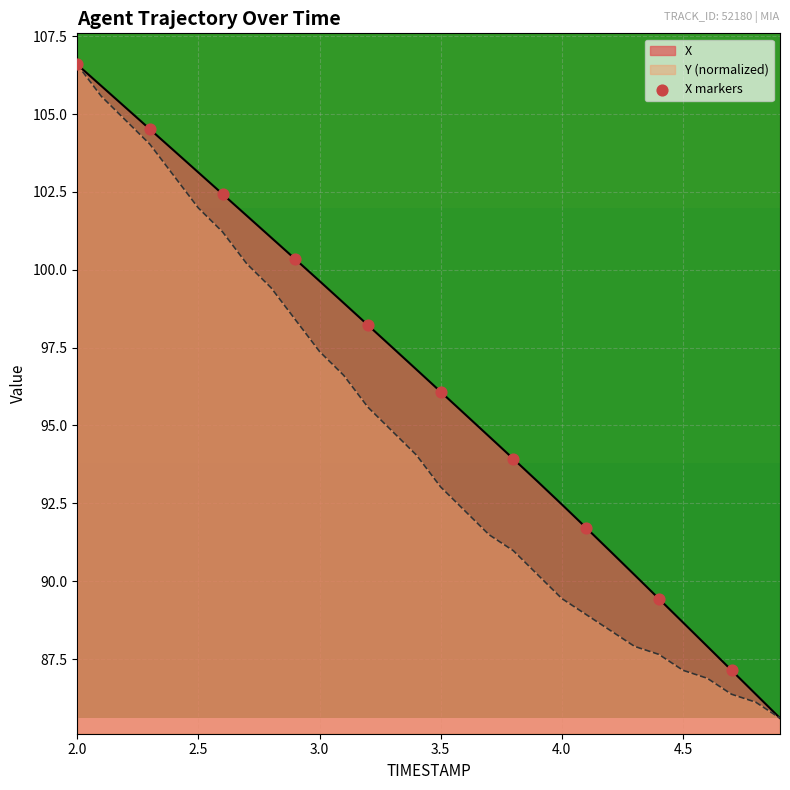

What is the minimum value for Y (normalized)?

85.6